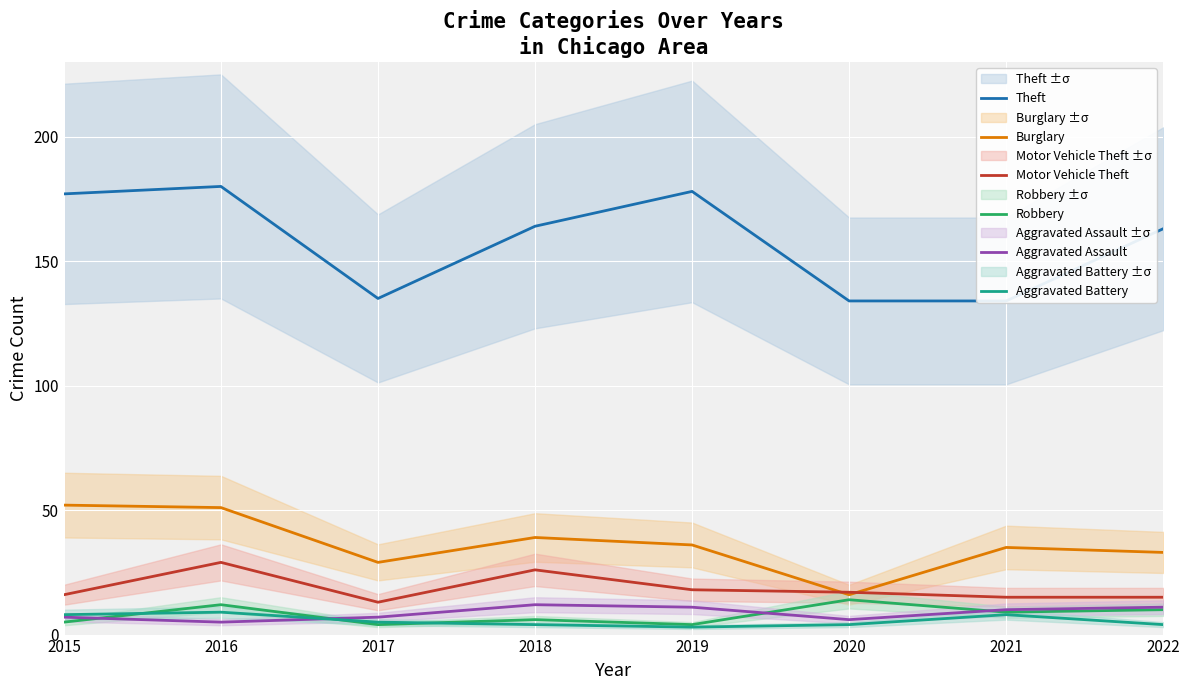

True or false: Theft and Robbery intersect in this chart.

False